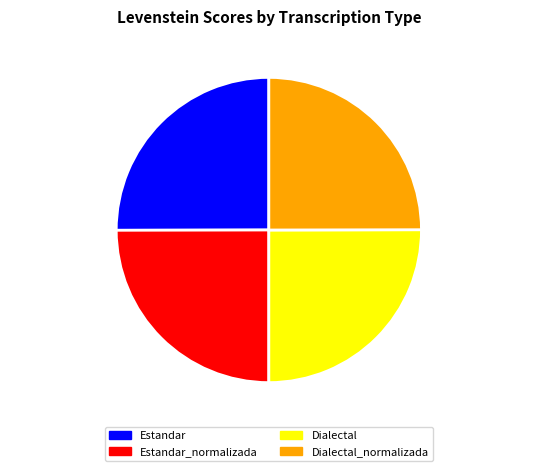

Is Dialectal the majority of the pie?

No